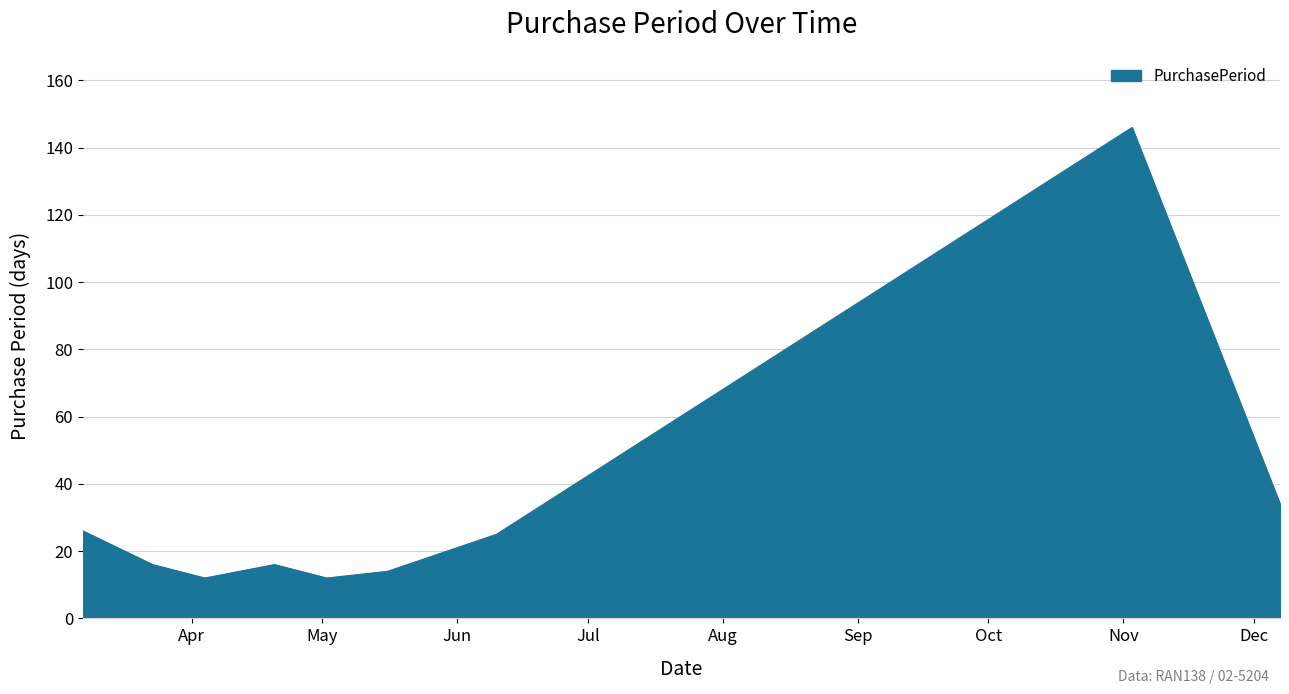

Reading left to right, transcribe all the data shown in this chart.

26	16	12	16	12	14	25	146	34